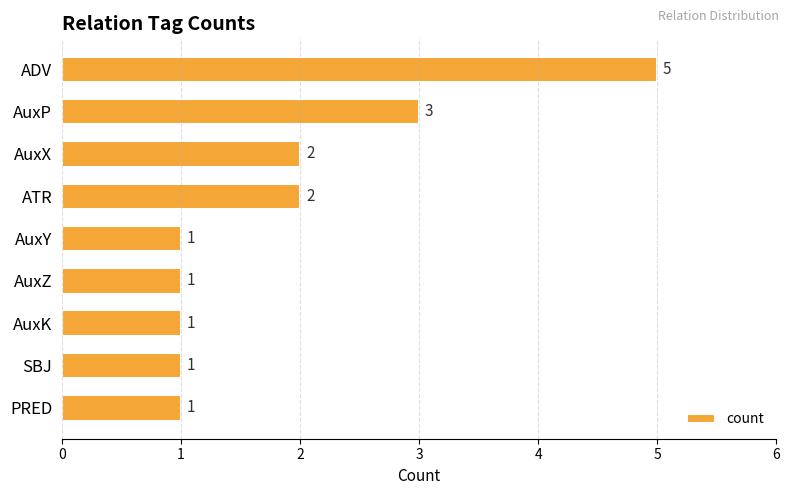

Reading top to bottom, what are all the values shown in this chart?

ADV=5	AuxP=3	AuxX=2	ATR=2	AuxY=1	AuxZ=1	AuxK=1	SBJ=1	PRED=1